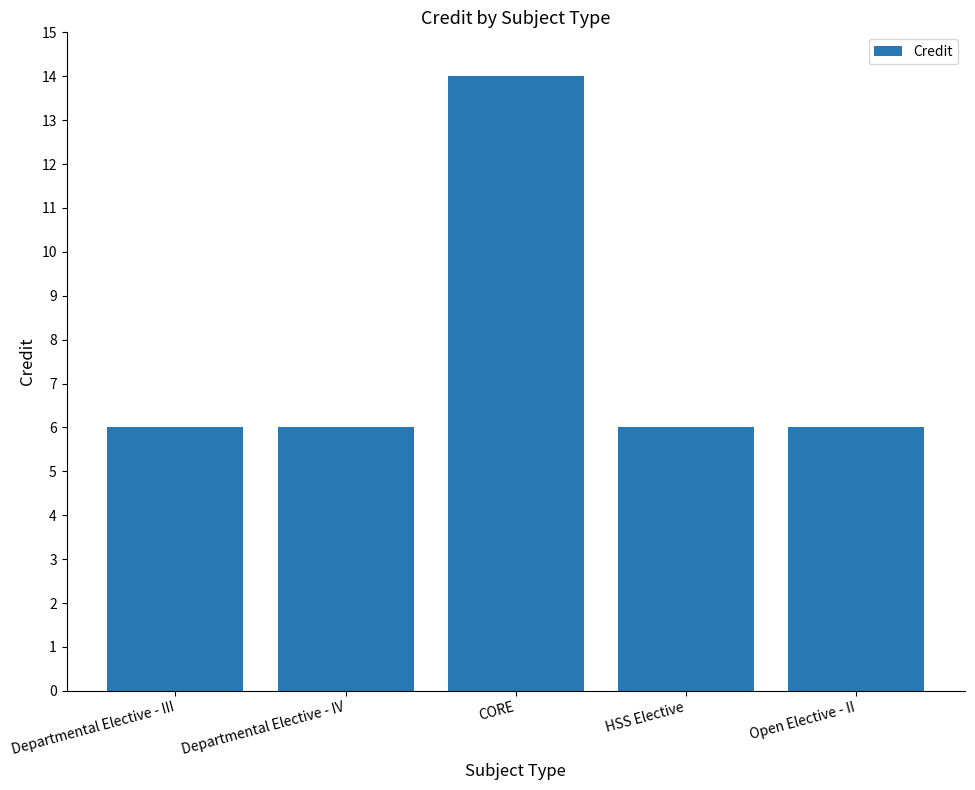

The chart shows a value of 8 at Departmental Elective - IV. True or false?

False